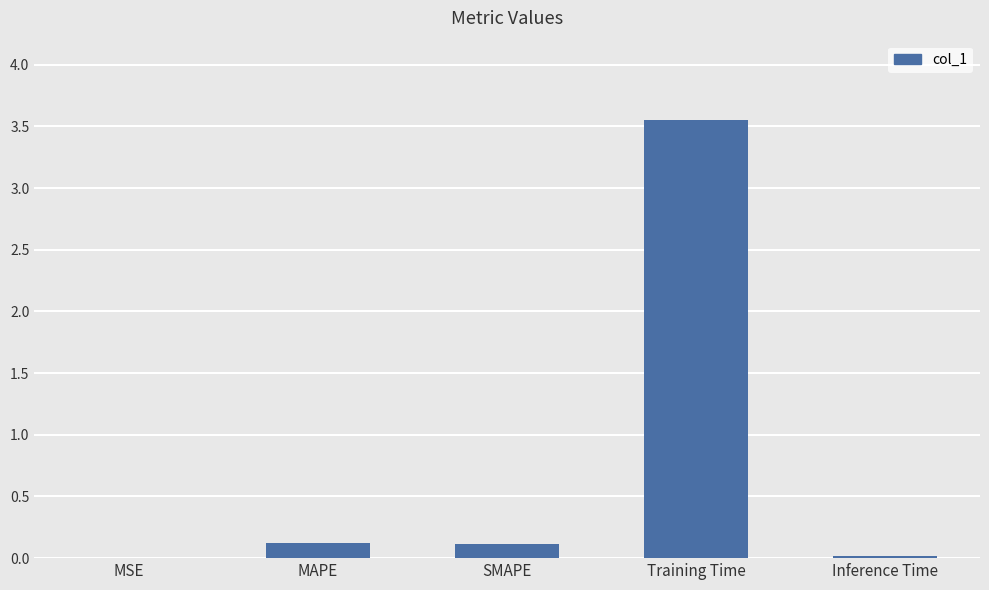

What is the sum of the values at SMAPE and Training Time?

3.7